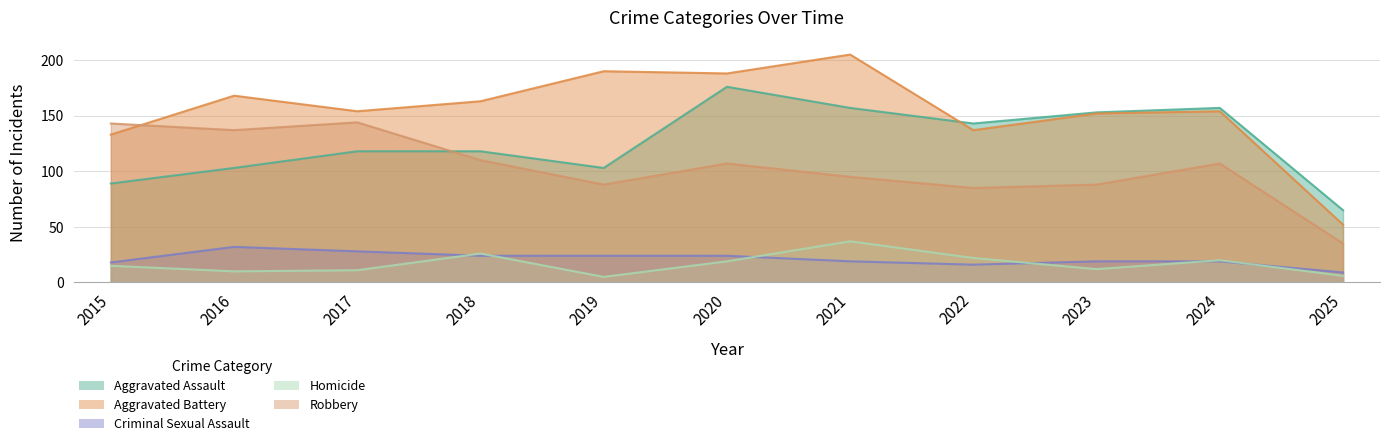

True or false: Aggravated Battery has a value of 190 at 2019.

True